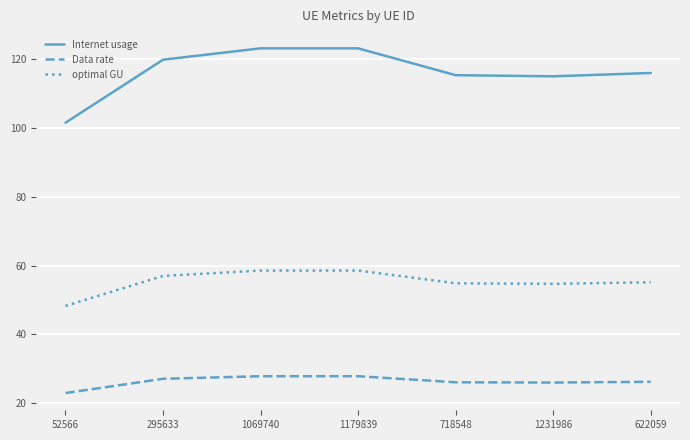

True or false: optimal GU and Internet usage intersect in this chart.

False